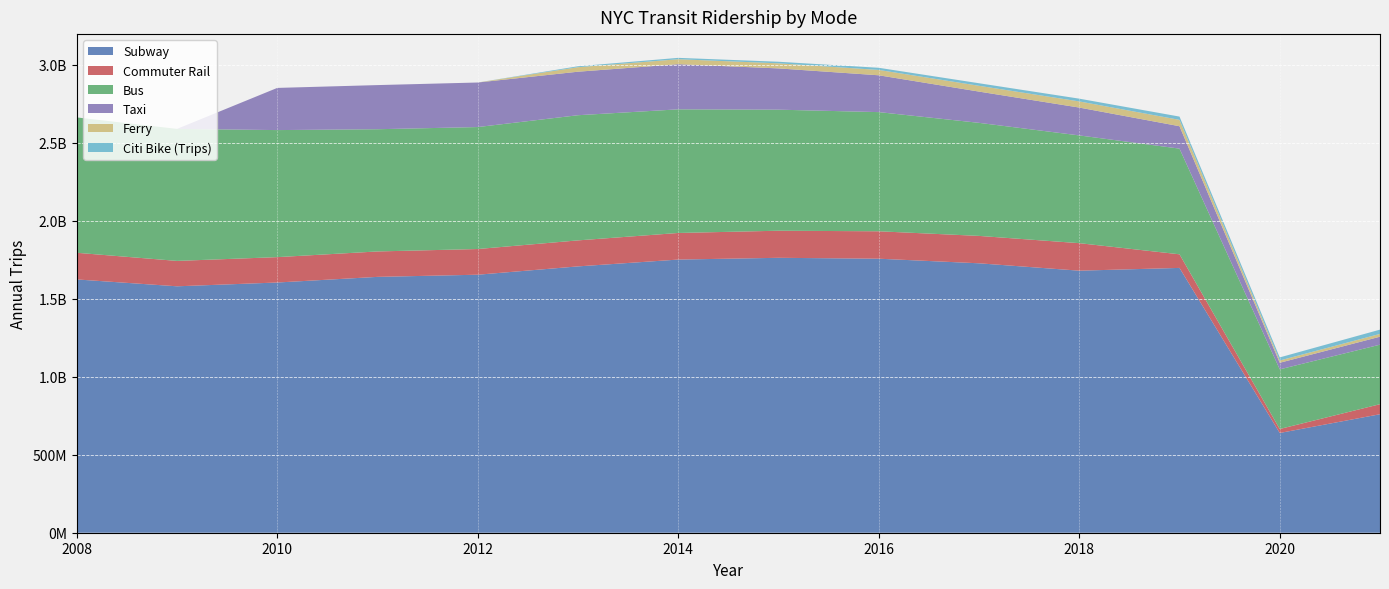

Reading left to right, extract all data points from this chart.

Subway: 1623881368.0	1579866600.2	1604198019.2	1640327810.0	1654157543.0	1707524763.3	1751287621.0	1762565419.0	1756814800.0	1727366607.0	1680060402.0	1697787002.0	639541025.0	759679069.0
Commuter Rail: 170913704.0	162849994.0	162651548.0	163020787.0	164707040.0	166762756.0	170529297.0	173656610.0	175808864.0	175647543.0	176386786.5	87213901.8	25447800.0	64398500.0
Bus: 867841306.0	846464097.0	814562891.0	783562437.0	781978814.0	802488096.0	792632407.0	776081306.0	764030270.0	724834684.0	690809514.0	677588084.0	382424445.0	381637866.0
Taxi: 0.0	0.0	270373582.4	282987040.0	285621654.4	278955208.0	289502670.4	264544390.4	236105702.4	200363233.6	178523040.0	143615312.0	42155601.6	51029347.2
Ferry: 0.0	0.0	0.0	0.0	0.0	28845345.0	31762582.2	32653068.0	34247652.6	37191788.1	39368162.9	40761708.0	14681115.0	17971895.0
Citi Bike (Trips): 0.0	0.0	0.0	0.0	0.0	6036059.0	8791987.0	10068280.0	13827132.0	16347284.0	17742410.0	20984725.0	19783517.0	27342997.0